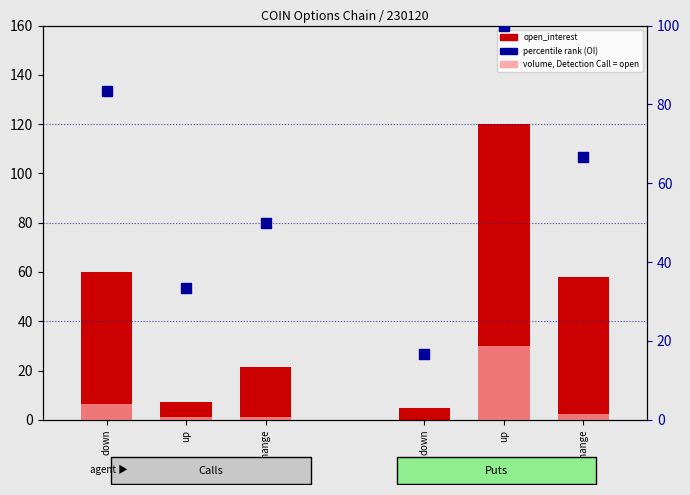

At how many categories does at least one series exceed 40?

3